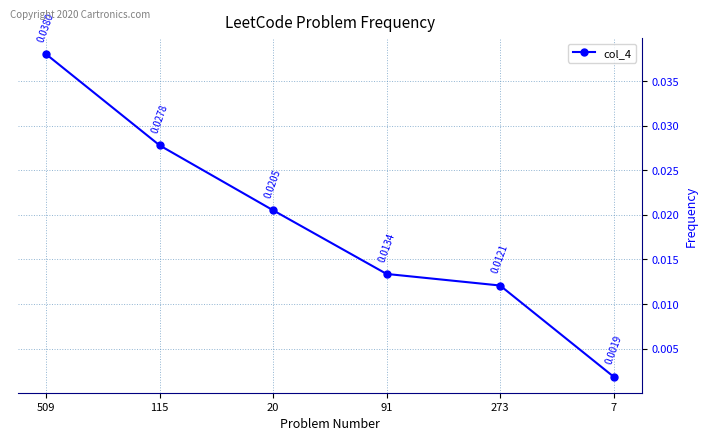

Between 20 and 115, which is larger?

115